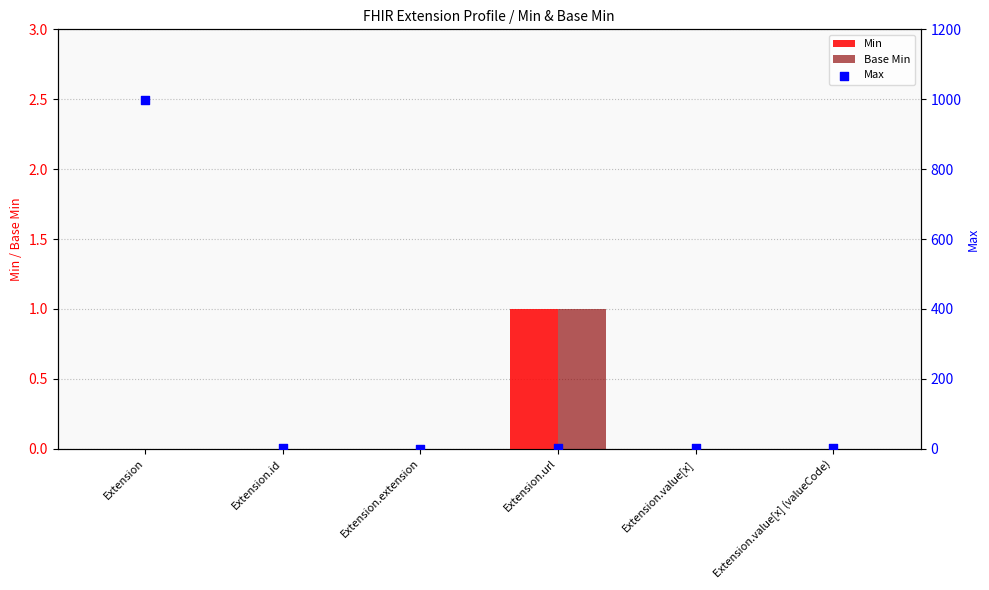

At which category is the sum across all series the highest?

Extension